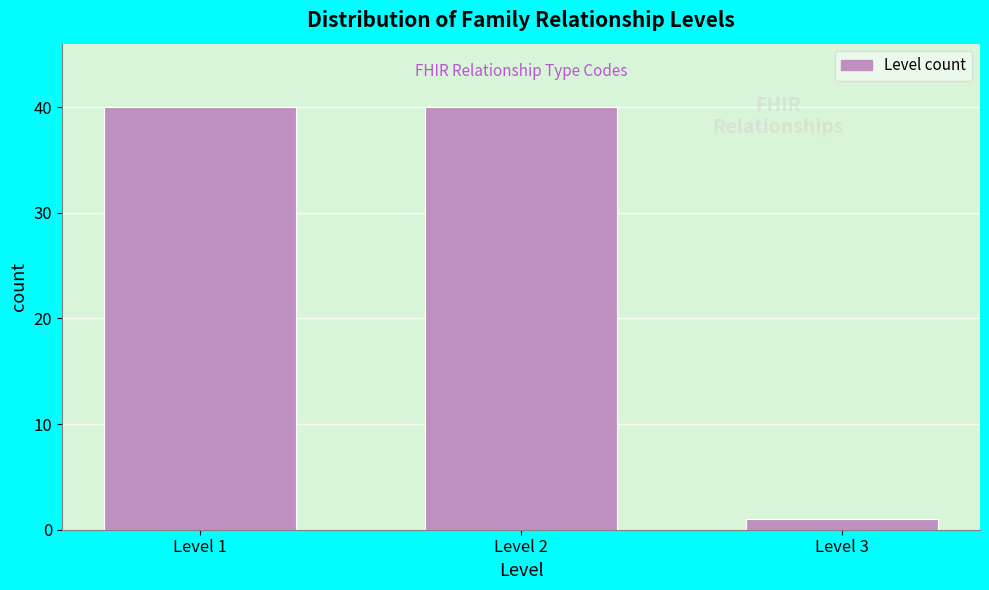

Reading left to right, what are all the values shown in this chart?

Level 1=40	Level 2=40	Level 3=1